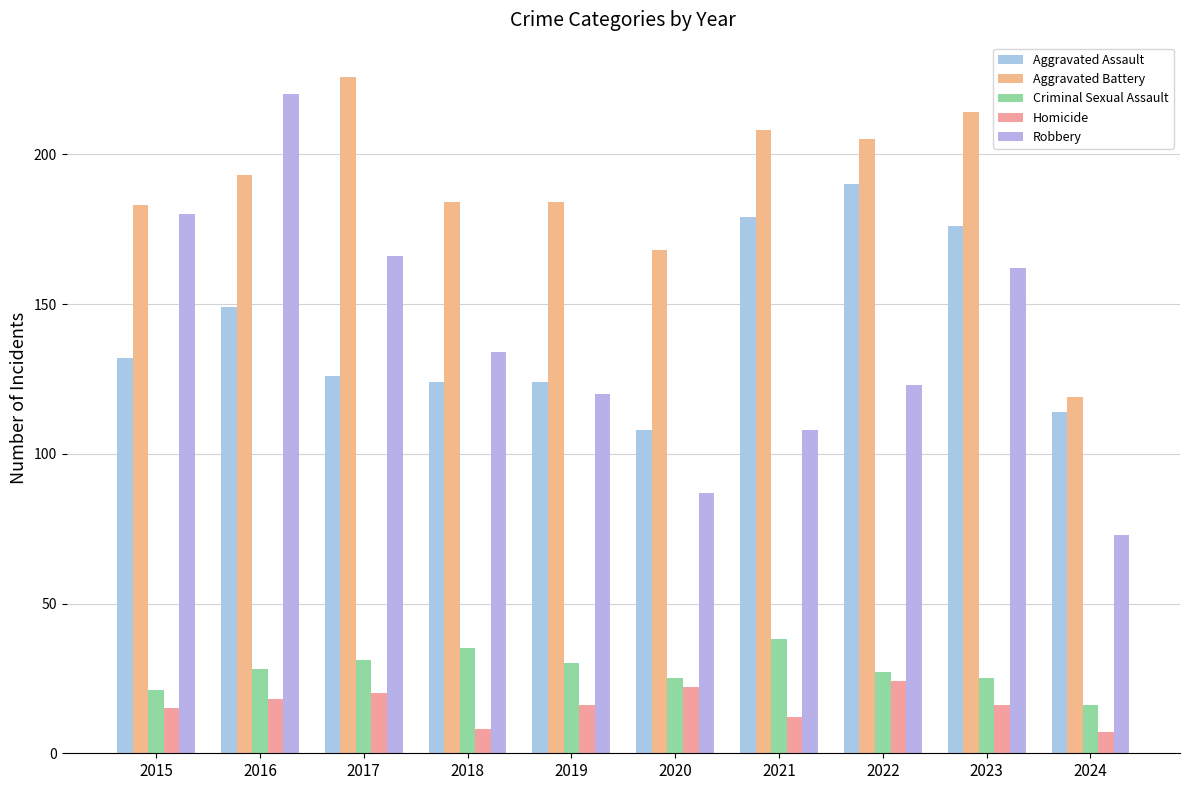

List the labels in order of Aggravated Assault value, largest first.

2022, 2021, 2023, 2016, 2015, 2017, 2018, 2019, 2024, 2020